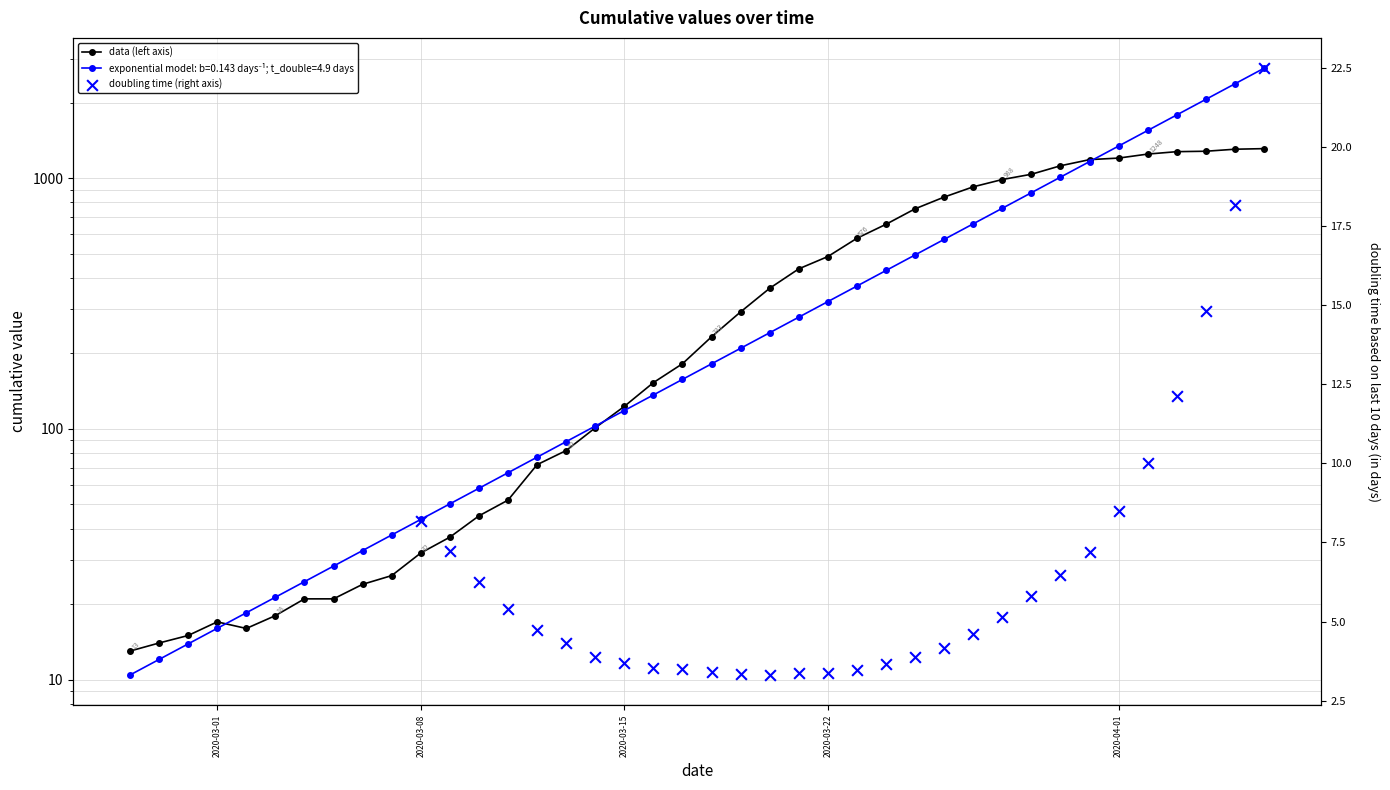

What is the change in value from 2020-02-27 to 2020-03-14?

+88